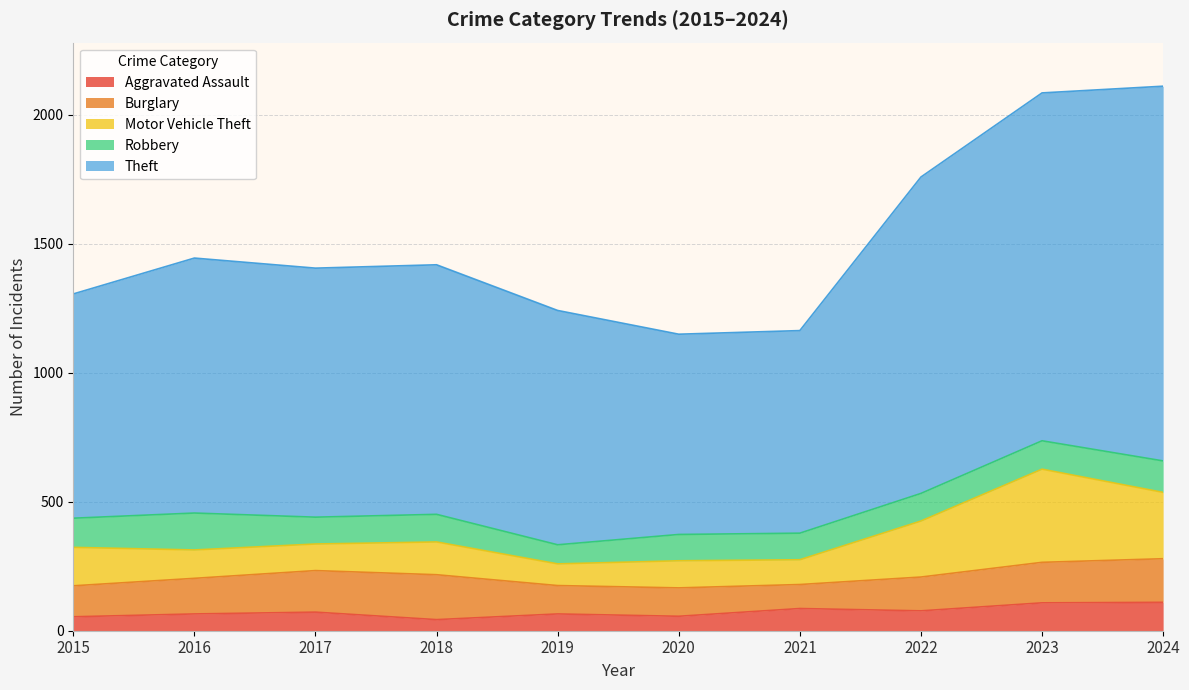

What is the difference between the Robbery values at 2022 and 2021?

4